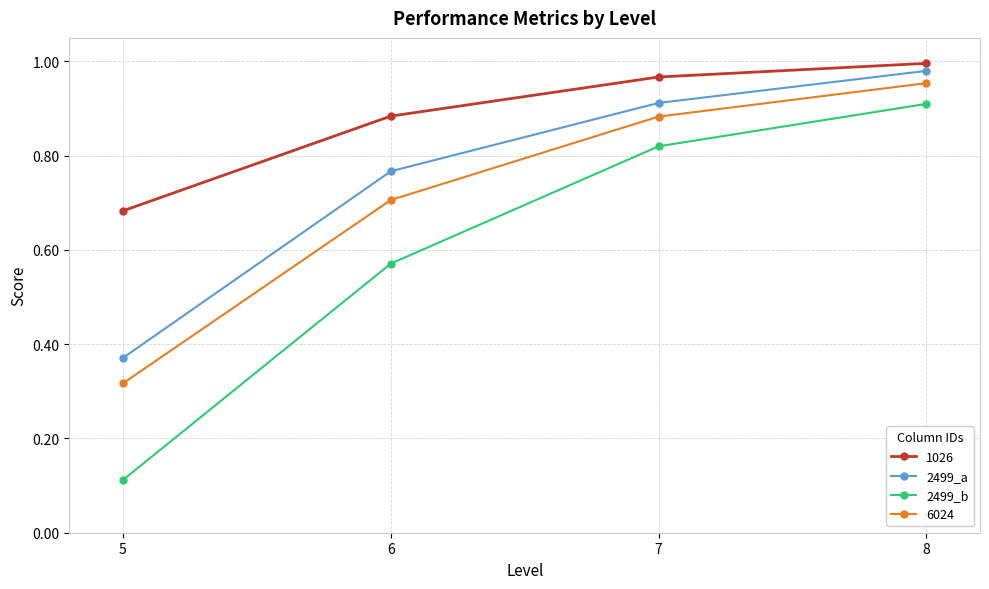

At how many categories does at least one series exceed 0?

4